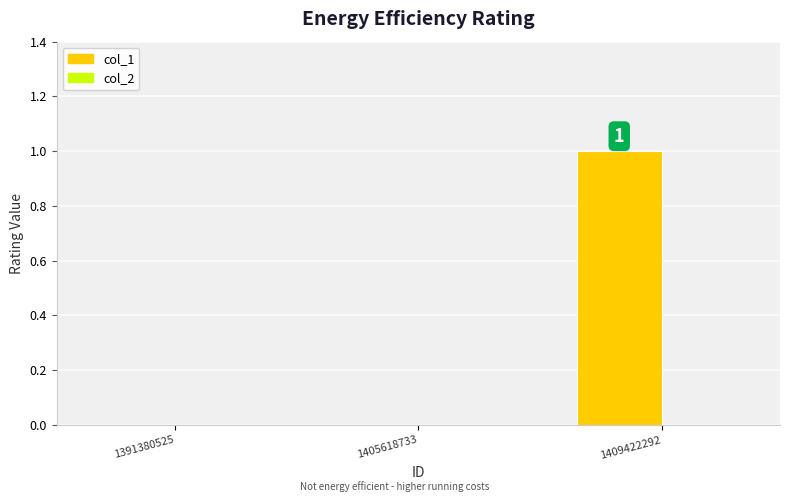

Reading left to right, list all the values displayed in this chart.

1391380525=0	1405618733=0	1409422292=1